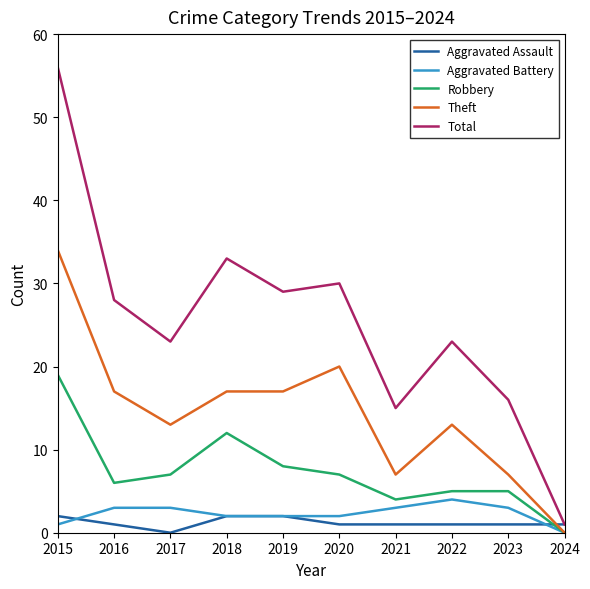

Reading left to right, extract all data points from this chart.

Aggravated Assault: 2015=2	2016=1	2017=0	2018=2	2019=2	2020=1	2021=1	2022=1	2023=1	2024=1
Aggravated Battery: 2015=1	2016=3	2017=3	2018=2	2019=2	2020=2	2021=3	2022=4	2023=3	2024=0
Robbery: 2015=19	2016=6	2017=7	2018=12	2019=8	2020=7	2021=4	2022=5	2023=5	2024=0
Theft: 2015=34	2016=17	2017=13	2018=17	2019=17	2020=20	2021=7	2022=13	2023=7	2024=0
Total: 2015=56	2016=28	2017=23	2018=33	2019=29	2020=30	2021=15	2022=23	2023=16	2024=1